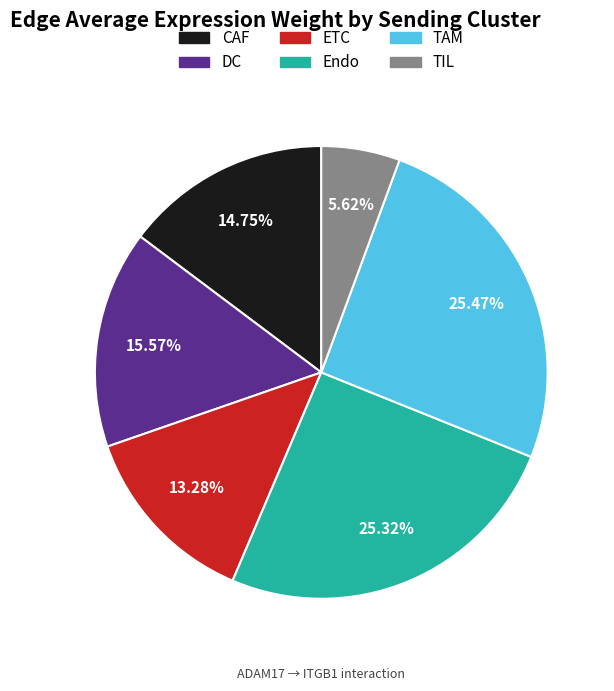

To the nearest percent, what portion does TIL represent?

6%